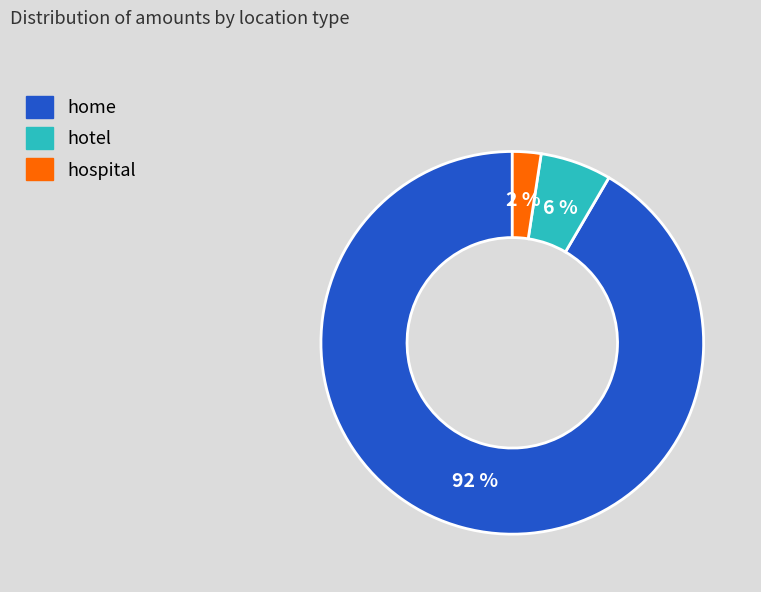

True or false: hotel accounts for 6% of the total.

True